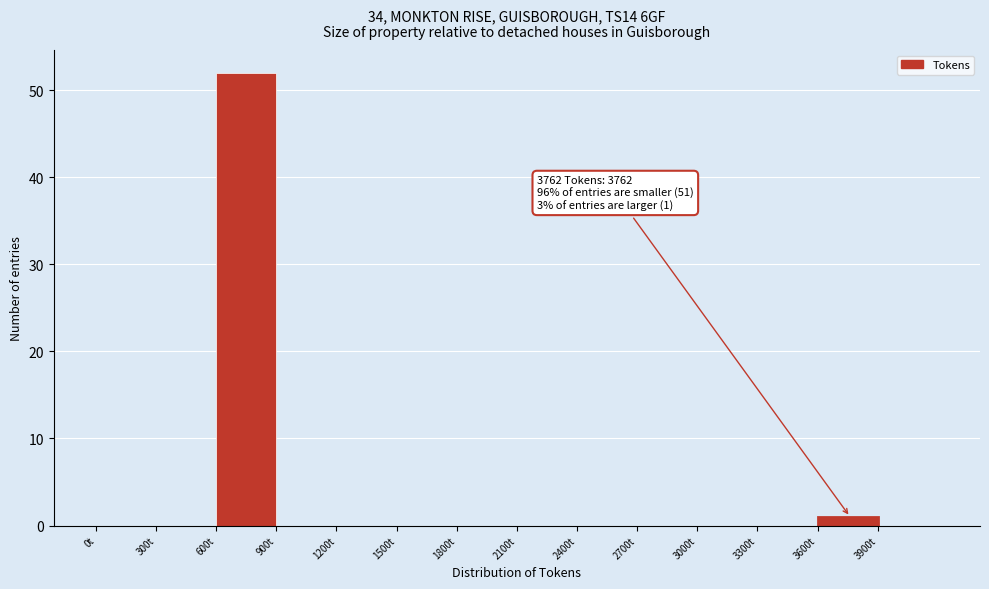

Which range on the x-axis has the tallest bar?

600 to 900